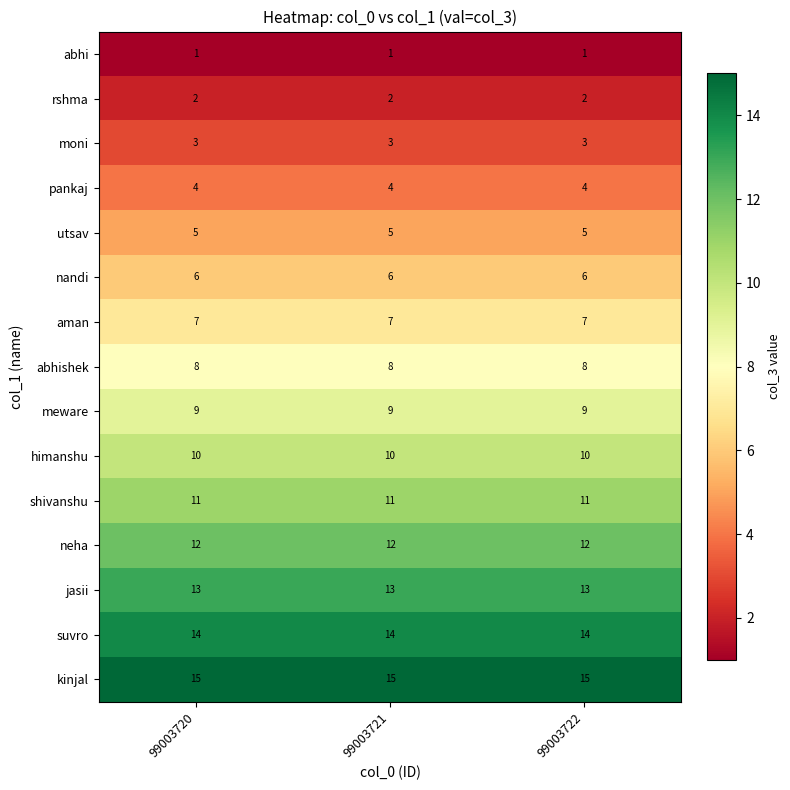

What is the difference between the highest and lowest values at 99003722?

14